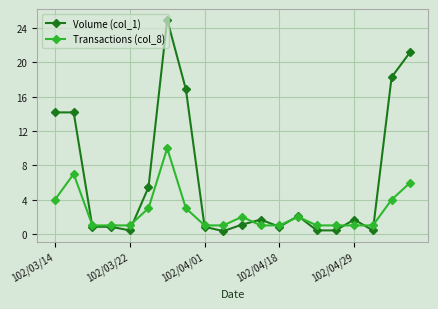

Which series has the widest spread of values?

Volume (col_1)